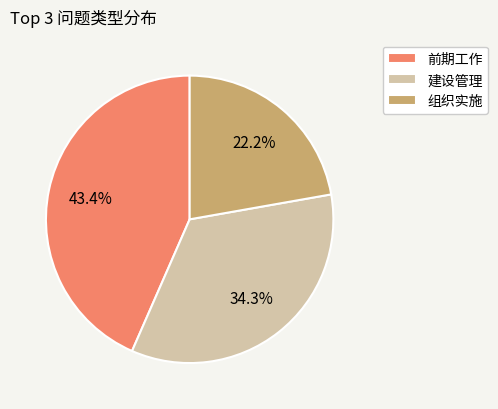

Rank the categories by value from lowest to highest.

组织实施, 建设管理, 前期工作